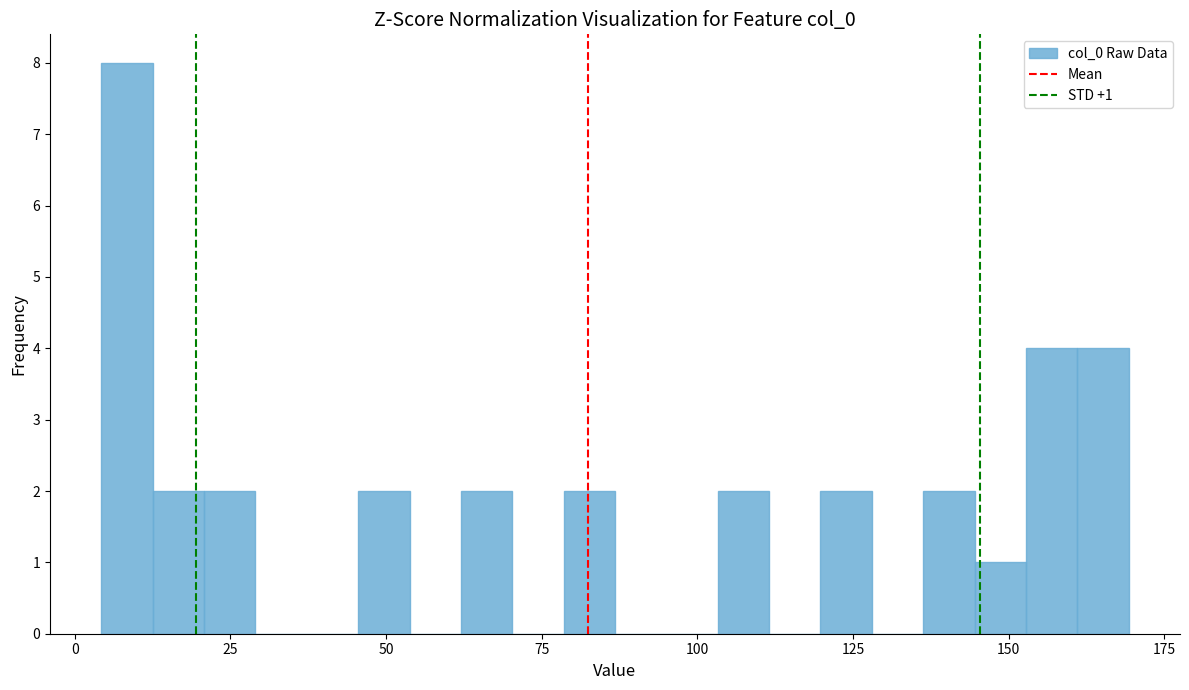

Around what value on the x-axis is the tallest bar? Give the approximate position of its centre, as read against the axis.

10